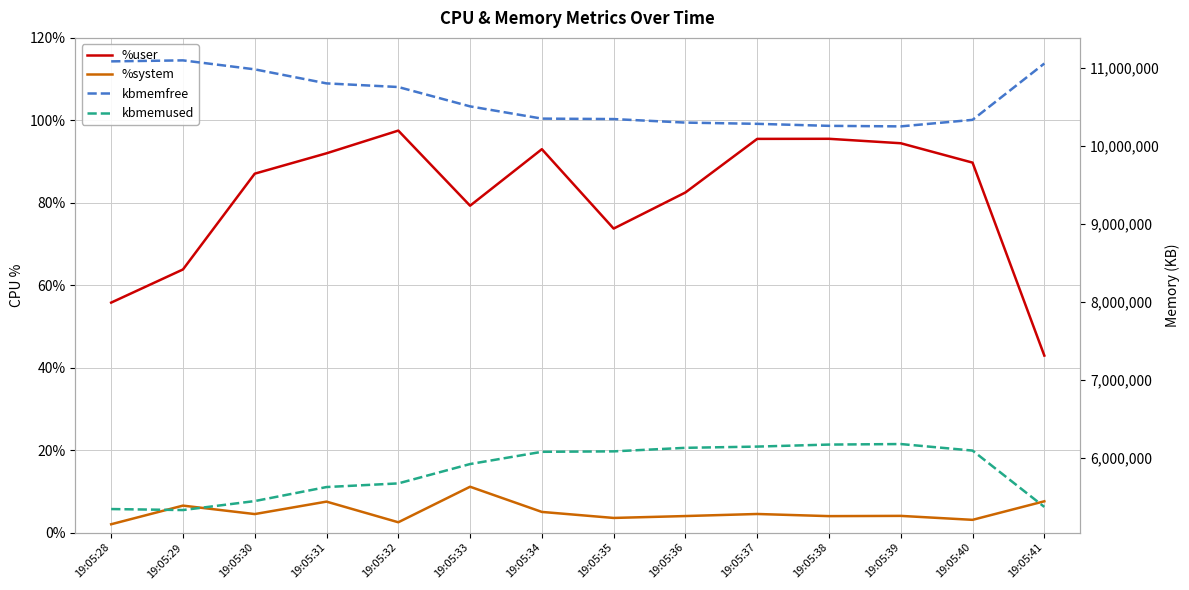

What is the minimum value for %user?

42.9